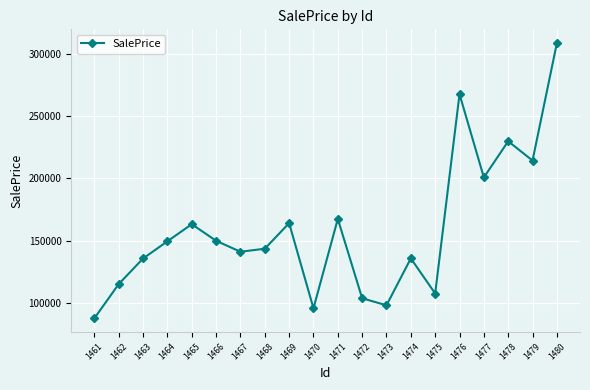

Which label corresponds to the smallest value in the chart?

1461